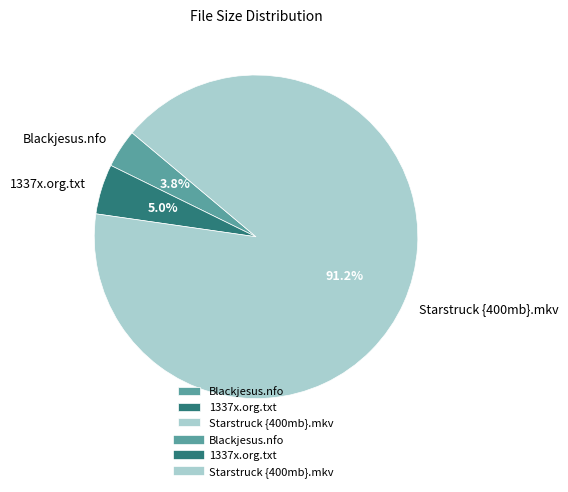

Rank the categories by value from highest to lowest.

Starstruck {400mb}.mkv, 1337x.org.txt, Blackjesus.nfo